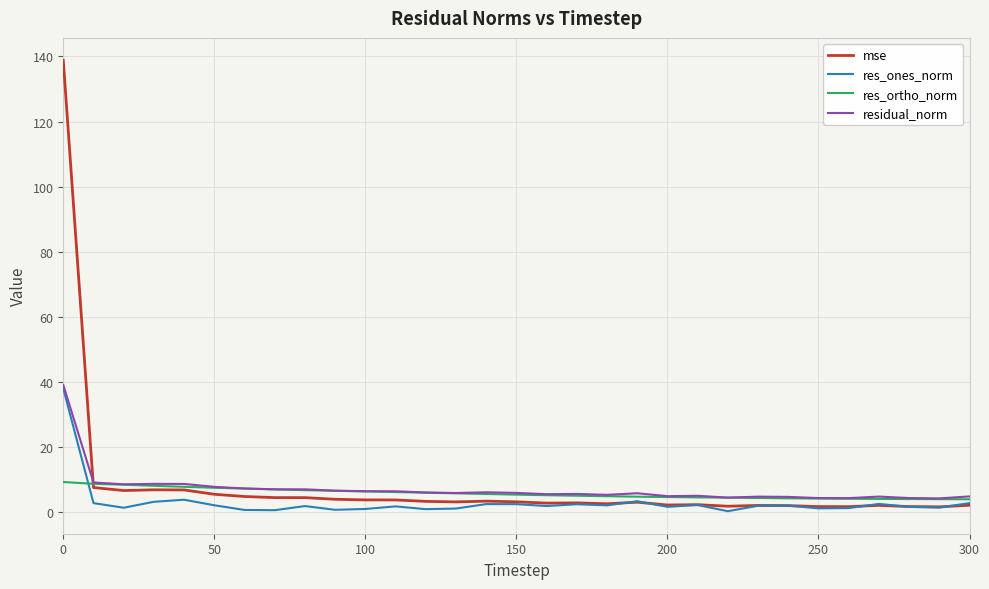

What is the maximum value for mse?

138.8